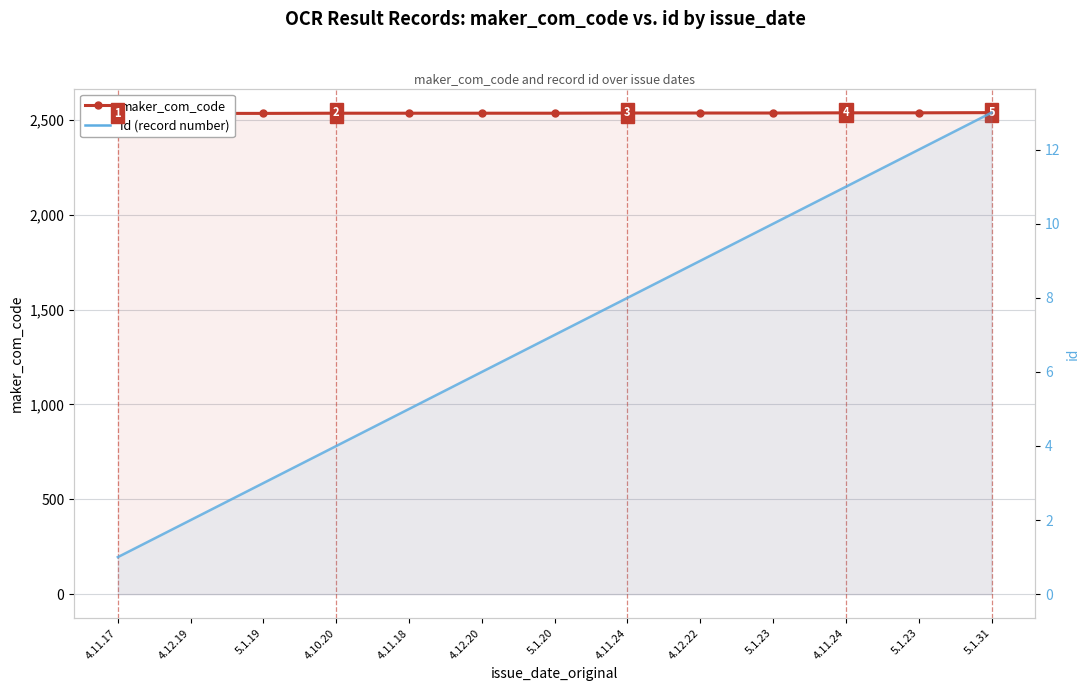

How many maker_com_code values are between 2535 and 2536?

7